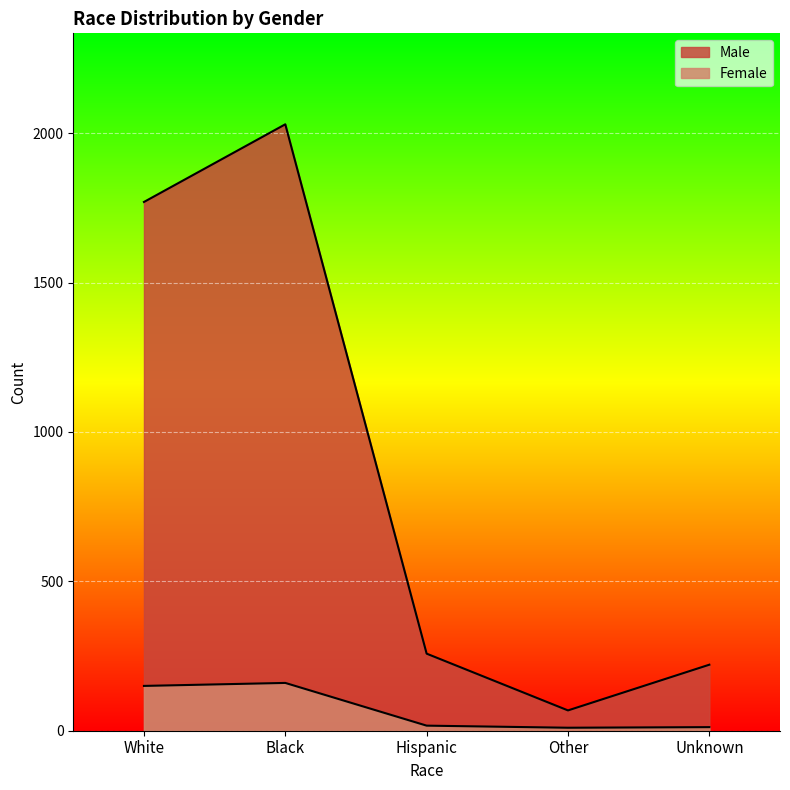

Rank the categories by Male value from highest to lowest.

Black, White, Hispanic, Unknown, Other